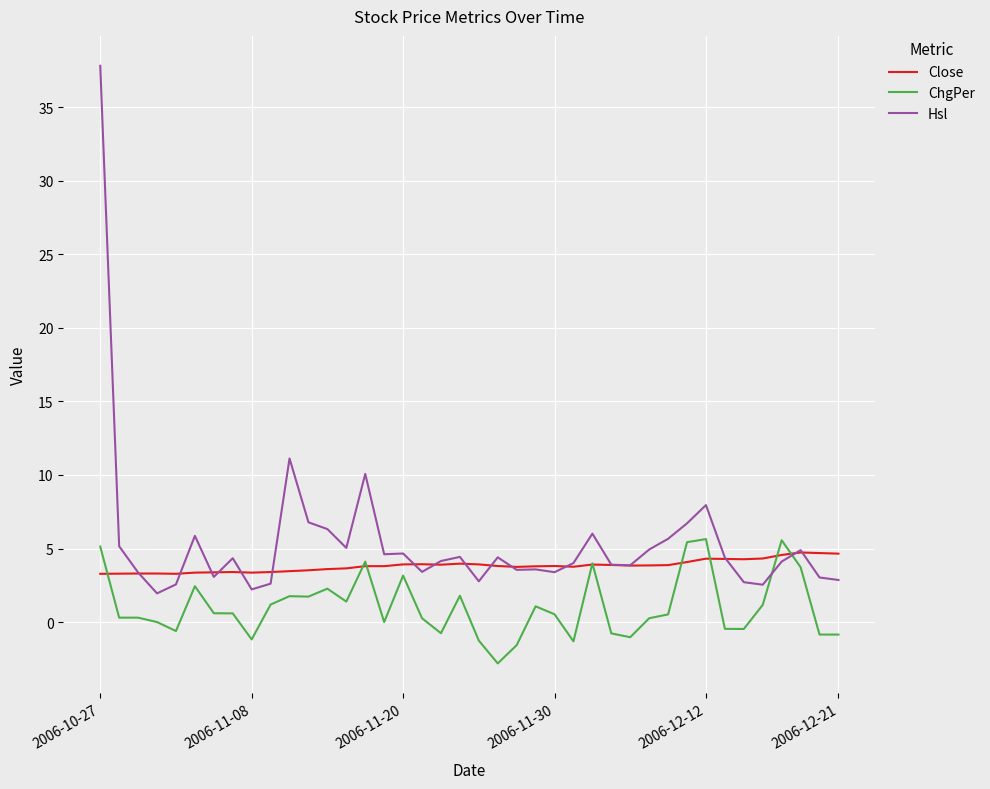

What is the minimum value for ChgPer?

-2.8